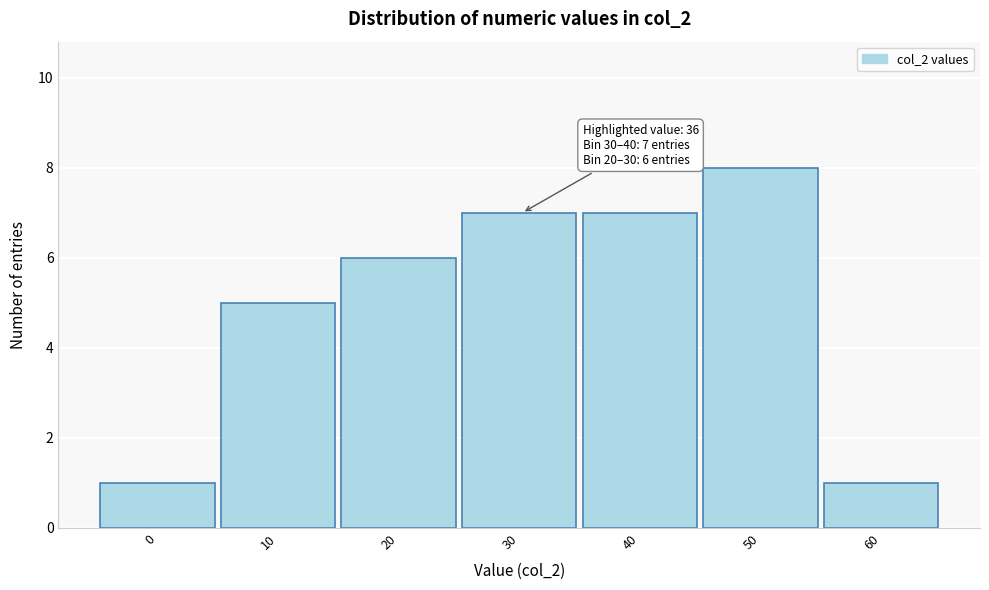

Reading left to right, what are all the values shown in this chart?

1	5	6	7	7	8	1